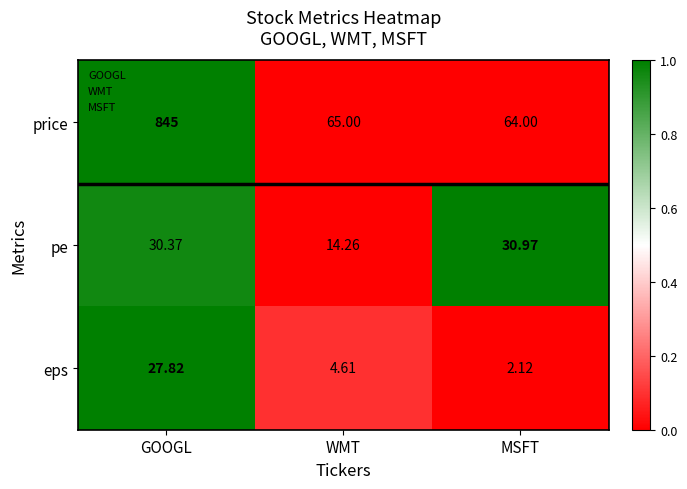

Which label corresponds to the smallest value in the chart?

MSFT